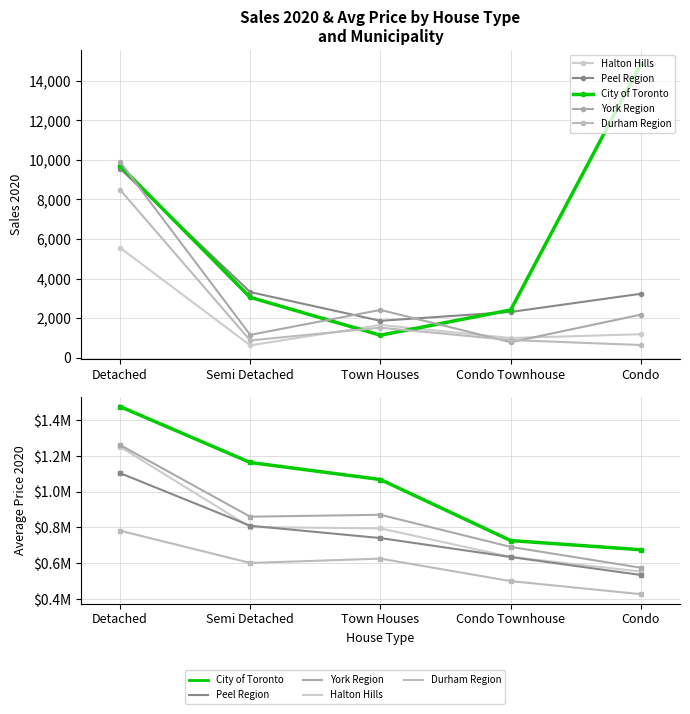

True or false: York Region has a value of 957363.4 at Condo.

False